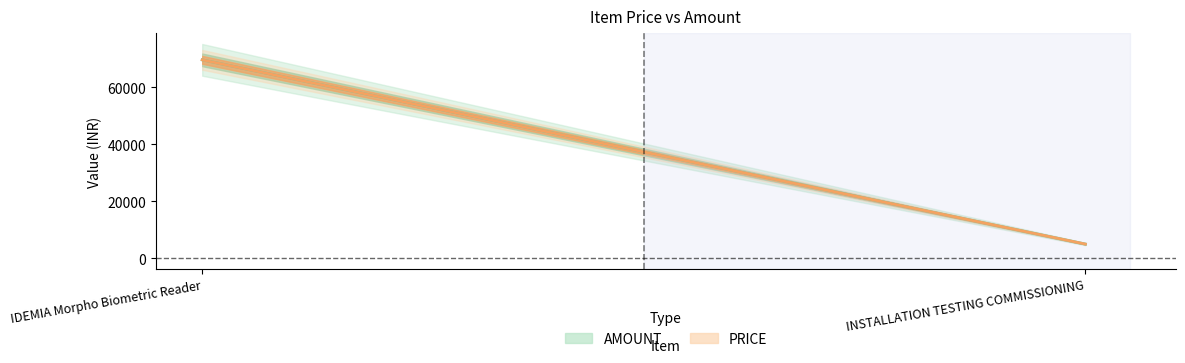

What is the sum of all AMOUNT values?

74600